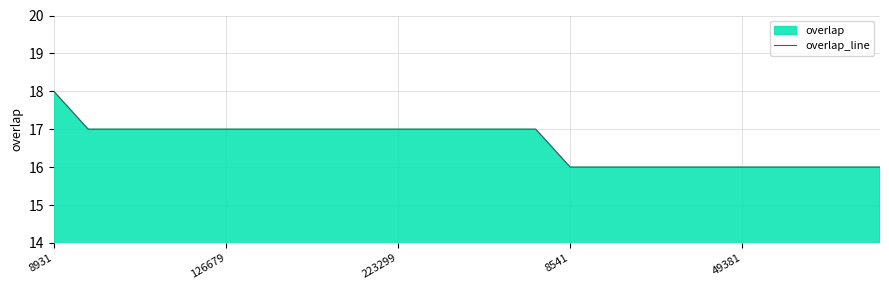

What is the label of the 25th point from the right?

8931